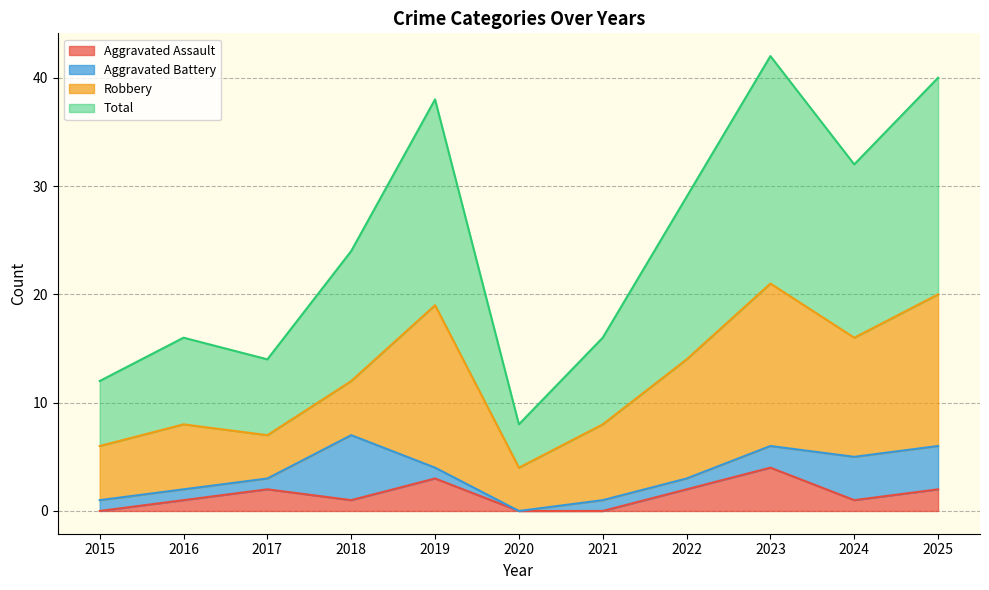

At which label does Total first exceed 24?

2019